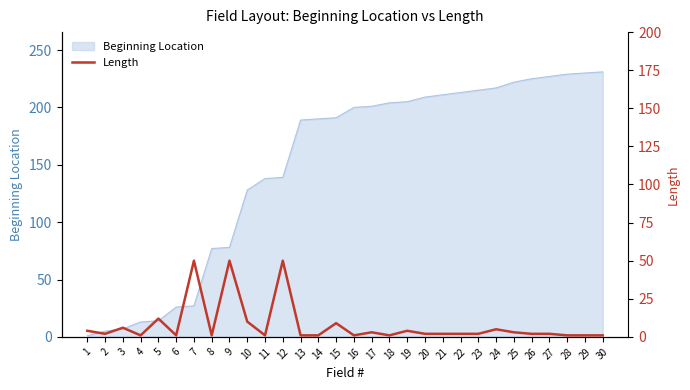

True or false: Beginning Location has a value of 139 at 12.

True